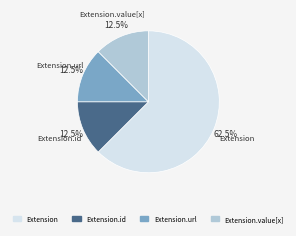

Does any single category account for the majority?

Yes